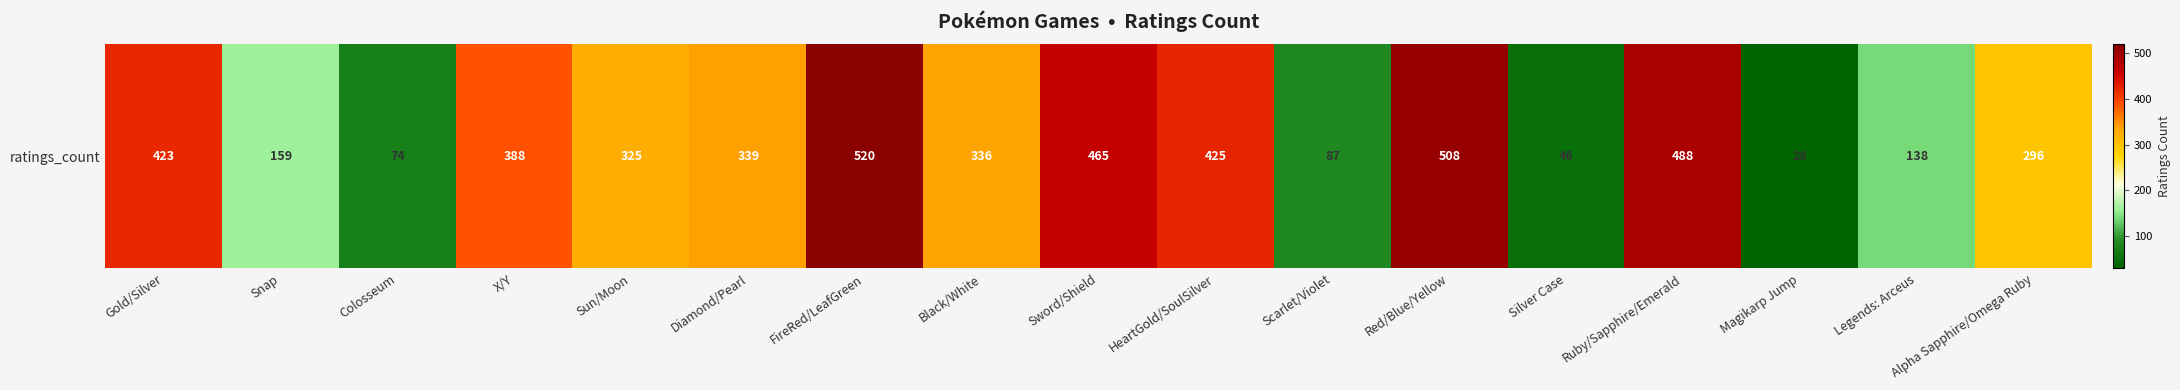

What is the difference between the maximum and second lowest values?

474